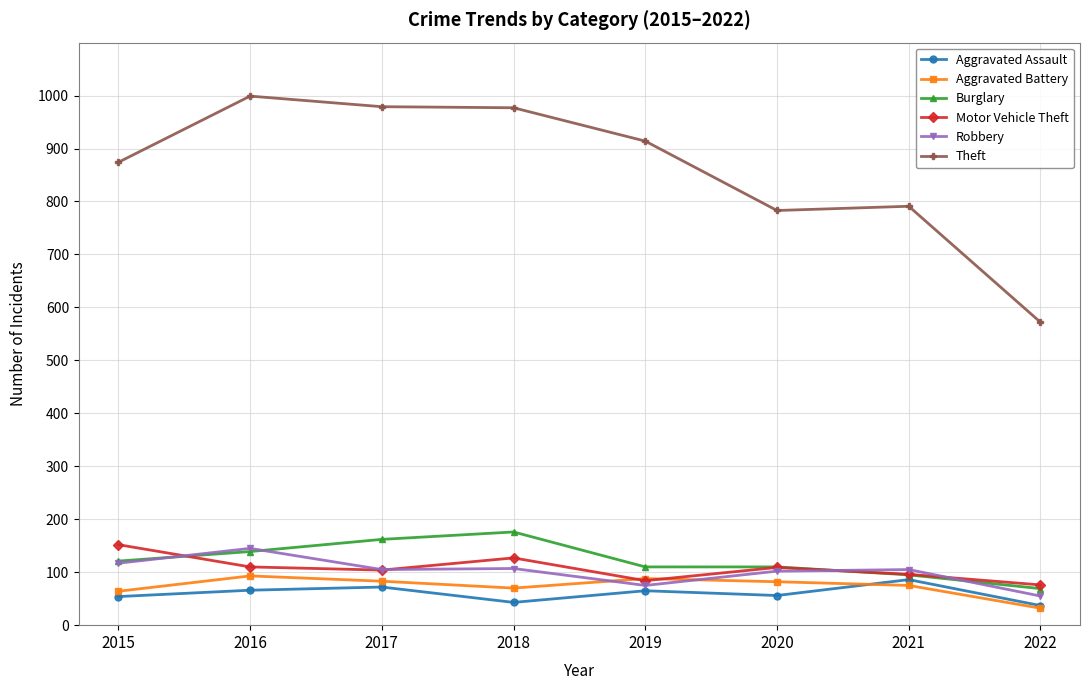

Is it true that Motor Vehicle Theft equals 96 at 2021?

True